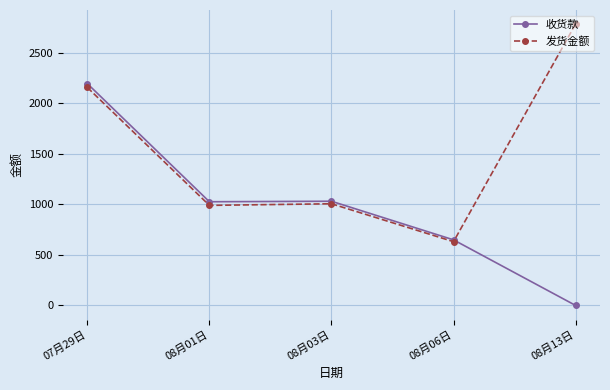

How many lines are shown in the chart?

2